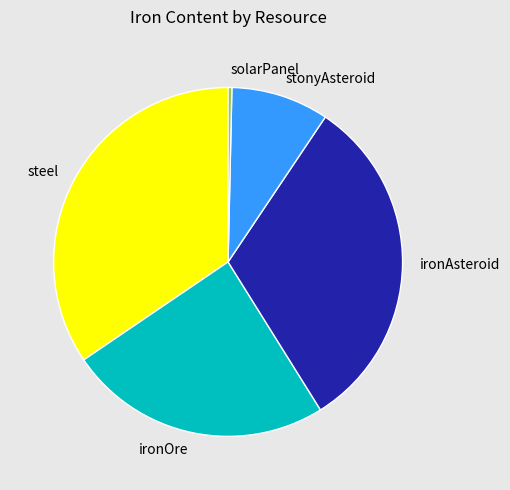

Count the number of slices in the pie.

5